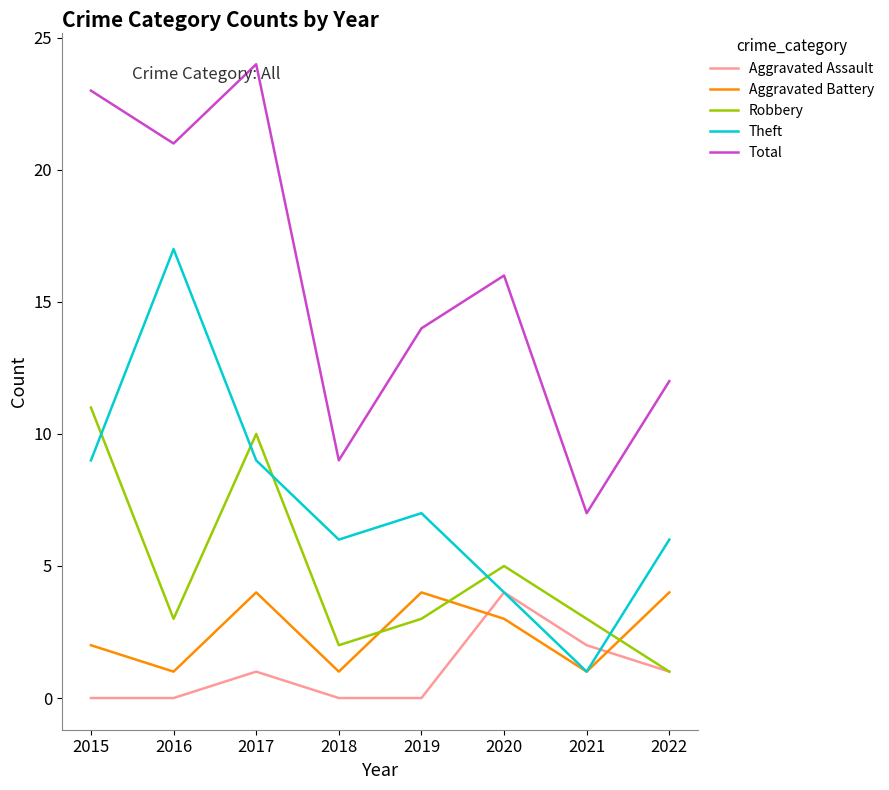

Which category has the highest value across all series?

2017